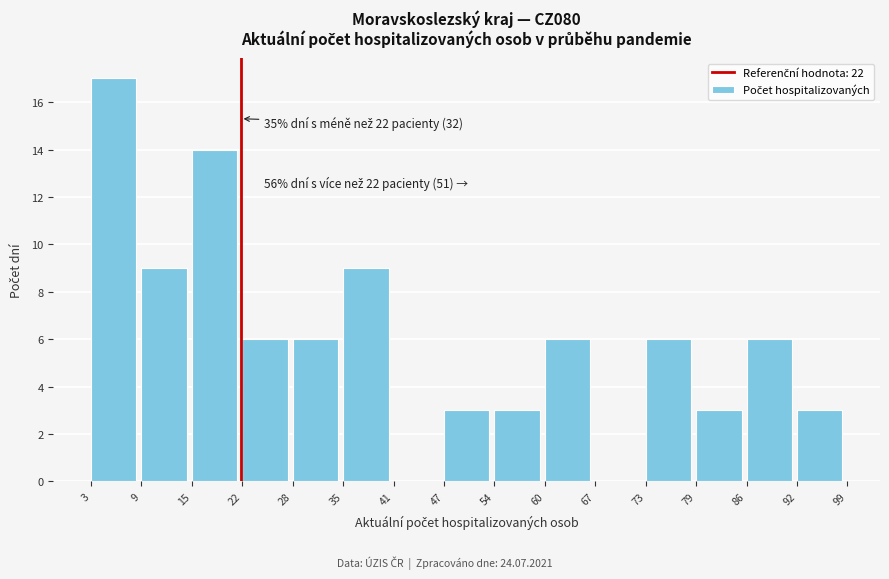

Which range on the x-axis has the tallest bar?

3 to 9